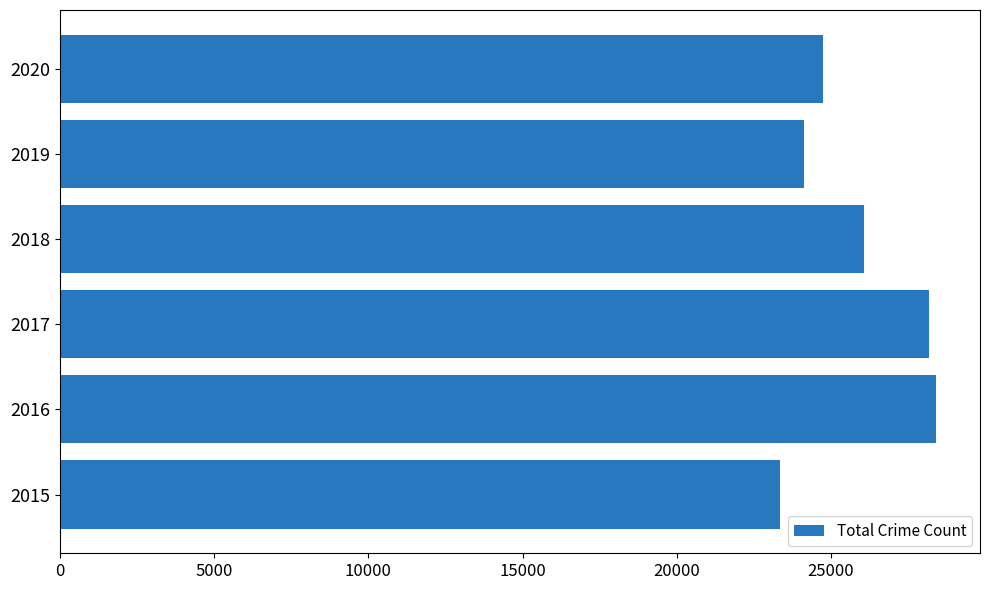

What is the minimum value shown in the chart?

23345